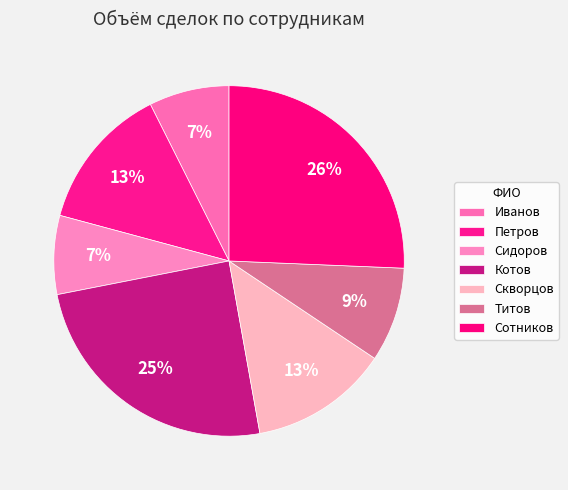

Between Титов and Сидоров, which is larger?

Титов